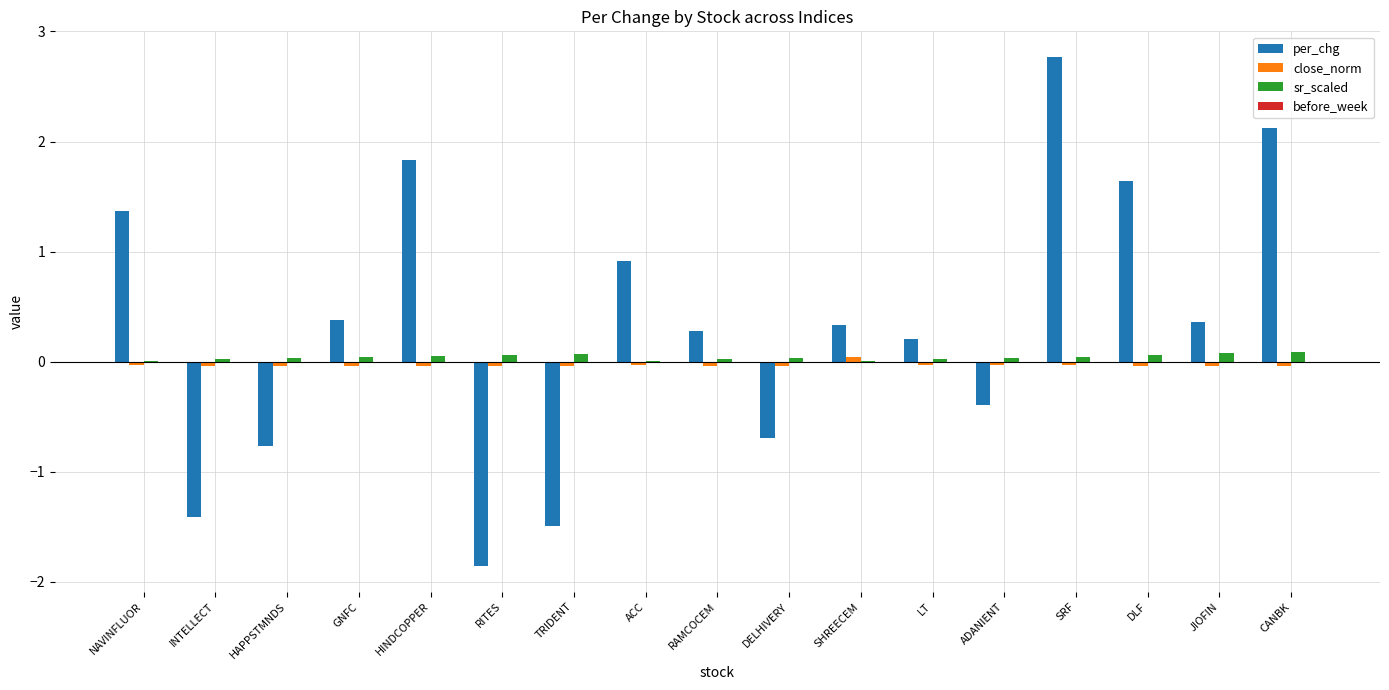

At which label does per_chg first exceed 0?

NAVINFLUOR